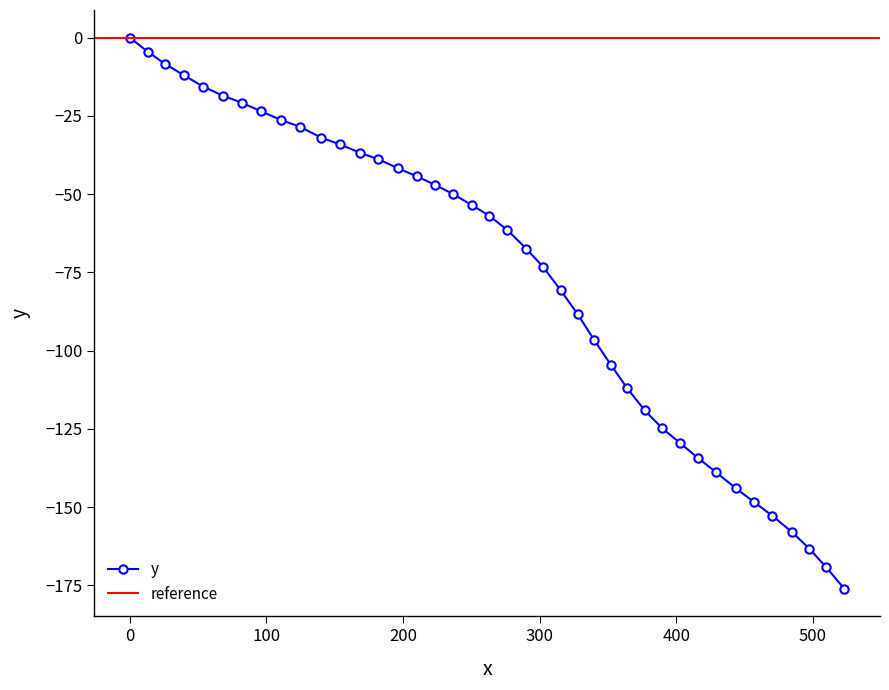

Between 497.4 and 415.8, which is larger?

415.8